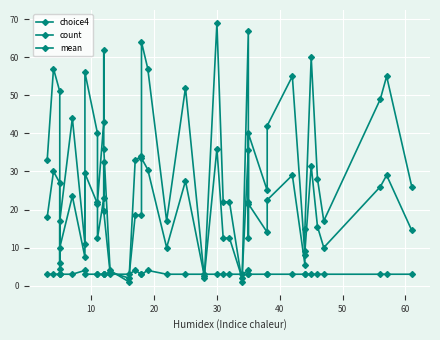

Reading left to right, list all the values displayed in this chart.

choice4: 33.0	57.0	51.0	6.0	17.0	44.0	11.0	56.0	40.0	22.0	43.0	62.0	36.0	4.0	1.0	33.0	34.0	64.0	57.0	17.0	52.0	2.0	69.0	22.0	22.0	1.0	67.0	22.0	40.0	25.0	42.0	55.0	8.0	15.0	60.0	28.0	17.0	49.0	55.0	26.0
count: 3.0	3.0	3.0	3.0	3.0	3.0	4.0	3.0	3.0	3.0	3.0	3.0	3.0	3.0	3.0	4.0	3.0	3.0	4.0	3.0	3.0	3.0	3.0	3.0	3.0	3.0	4.0	3.0	3.0	3.0	3.0	3.0	3.0	3.0	3.0	3.0	3.0	3.0	3.0	3.0
mean: 18.0	30.0	27.0	4.5	10.0	23.5	7.5	29.5	21.5	12.5	23.0	32.5	19.5	3.5	2.0	18.5	18.5	33.5	30.5	10.0	27.5	2.5	36.0	12.5	12.5	2.0	35.5	12.5	21.5	14.0	22.5	29.0	5.5	9.0	31.5	15.5	10.0	26.0	29.0	14.5